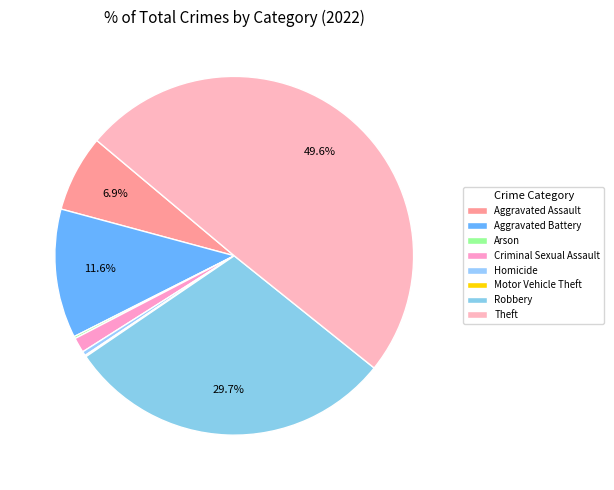

The Theft slice represents 37% of the pie. True or false?

False